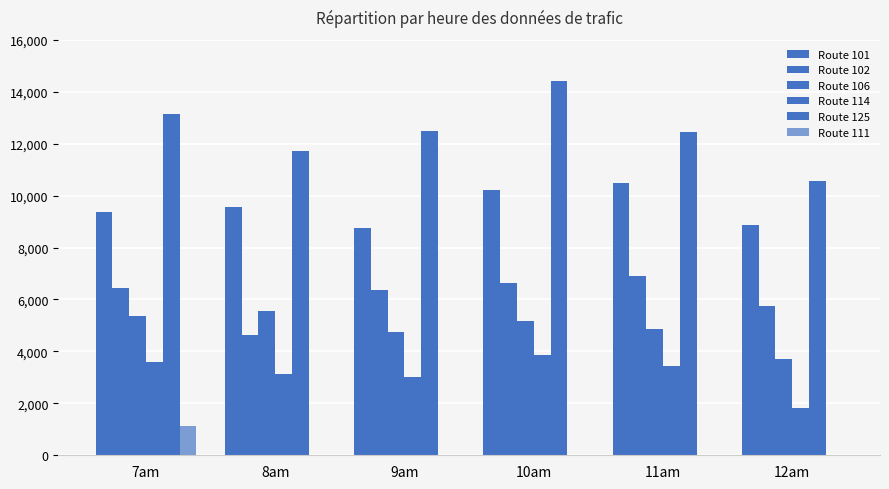

How many data points in Route 111 are above 0?

1